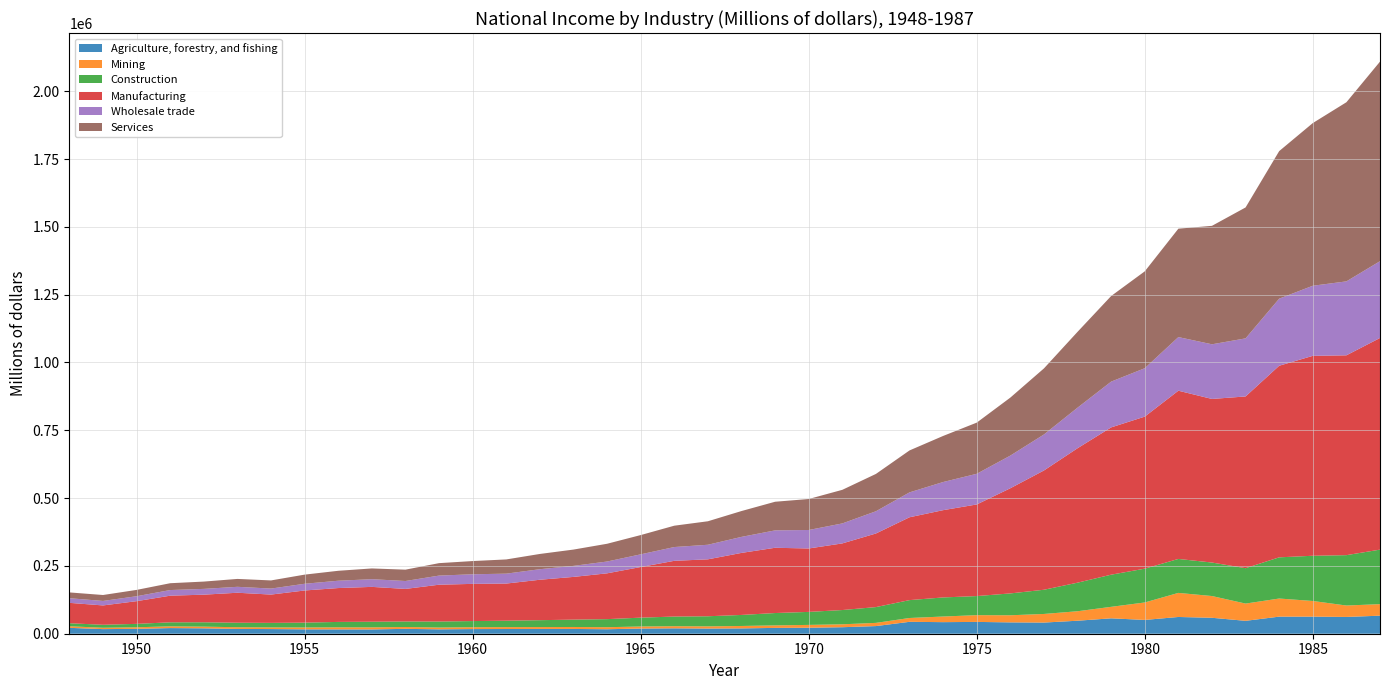

Reading left to right, what are all the values shown in this chart?

Agriculture, forestry, and fishing: 1948=21699	1949=16982	1950=17975	1951=20807	1952=19890	1953=17692	1954=17191	1955=16190	1956=16001	1957=15842	1958=17974	1959=16198	1960=17144	1961=17376	1962=17641	1963=17595	1964=16535	1965=19078	1966=19894	1967=19077	1968=19642	1969=21490	1970=22131	1971=23992	1972=28175	1973=43885	1974=42661	1975=43543	1976=41818	1977=41138	1978=47933	1979=56757	1980=50848	1981=61740	1982=58757	1983=47534	1984=62977	1985=62968	1986=61898	1987=66499
Mining: 1948=5814	1949=4998	1950=5833	1951=6388	1952=6229	1953=6262	1954=6106	1955=6805	1956=7584	1957=7597	1958=6849	1959=6626	1960=6869	1961=6953	1962=6860	1963=7262	1964=7503	1965=7550	1966=7831	1967=8095	1968=8919	1969=9199	1970=10403	1971=10749	1972=11816	1973=14082	1974=20752	1975=24892	1976=26212	1977=31722	1978=34946	1979=42390	1980=64380	1981=88763	1982=80193	1983=63598	1984=66766	1985=57743	1986=42054	1987=42532
Construction: 1948=11094	1949=10997	1950=12541	1951=14877	1952=16088	1953=16609	1954=16704	1955=17886	1956=19939	1957=20812	1958=20366	1959=22125	1960=22642	1961=23645	1962=25392	1963=27134	1964=29736	1965=32609	1966=35581	1967=37216	1968=40691	1969=45577	1970=47922	1971=52577	1972=58202	1973=65937	1974=70341	1975=70375	1976=80565	1977=89249	1978=105322	1979=118512	1980=124622	1981=125189	1982=123468	1983=130482	1984=151834	1985=166719	1986=185683	1987=201005
Manufacturing: 1948=75228	1949=71305	1950=83687	1951=98160	1952=101776	1953=110519	1954=104315	1955=118539	1956=124837	1957=128438	1958=119991	1959=135722	1960=137119	1961=136962	1962=149080	1963=157467	1964=168868	1965=186648	1966=205469	1967=209847	1968=228694	1969=240590	1970=233783	1971=245612	1972=271301	1973=305403	1974=321739	1975=337712	1976=387705	1977=439717	1978=495602	1979=542969	1980=560463	1981=620138	1982=603046	1983=633077	1984=706313	1985=736963	1986=736652	1987=780199
Wholesale trade: 1948=17065	1949=16568	1950=18202	1951=20762	1952=21292	1953=21865	1954=22132	1955=24739	1956=26986	1957=28365	1958=29142	1959=33629	1960=35374	1961=36498	1962=38854	1963=40635	1964=43506	1965=46759	1966=50773	1967=53733	1968=59054	1969=64143	1970=68144	1971=73662	1972=81952	1973=91742	1974=103730	1975=113021	1976=120337	1977=132668	1978=149586	1979=168743	1980=178434	1981=197703	1982=201493	1983=214090	1984=247243	1985=258391	1986=272604	1987=283058
Services: 1948=21363	1949=21878	1950=23310	1951=25190	1952=26946	1953=29057	1954=30041	1955=33702	1956=36653	1957=39597	1958=41843	1959=45911	1960=48732	1961=52426	1962=56230	1963=60114	1964=65464	1965=71015	1966=78692	1967=86596	1968=95272	1969=105523	1970=114256	1971=123867	1972=137610	1973=154659	1974=169861	1975=188634	1976=213832	1977=243584	1978=279523	1979=315601	1980=357149	1981=399571	1982=436700	1983=482622	1984=543996	1985=599669	1986=660315	1987=735688